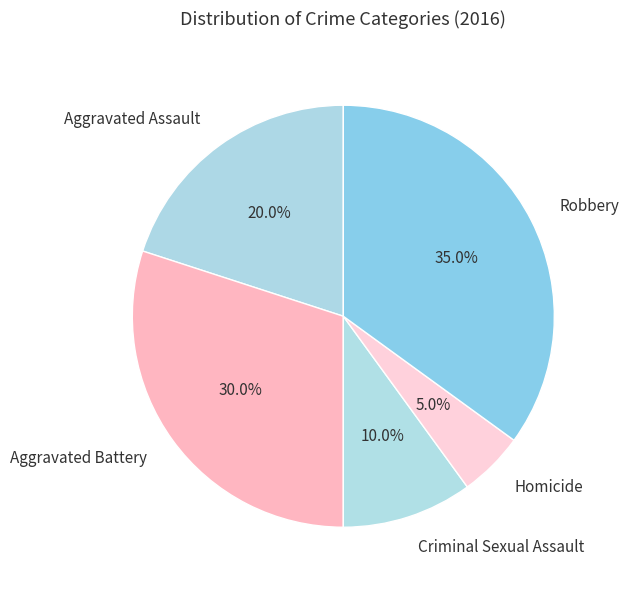

Which has a higher value, Robbery or Aggravated Assault?

Robbery